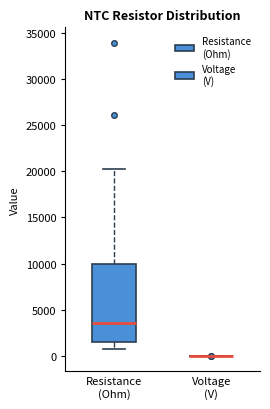

Reading left to right, read every box against the y-axis: the position of its median line, the range the box covers, and the ends of its whiskers. The values are not printed on the chart, so give them approximately, as read against the axis.

Resistance (Ohm): median 3500, box 1500 to 10000, whiskers 500 to 20500
Voltage (V): box collapsed to a line at 0, whiskers 0 to 0